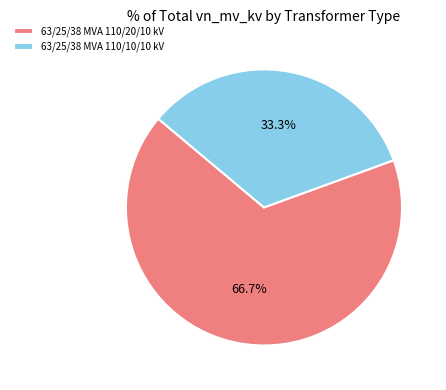

What is the total percentage of 63/25/38 MVA 110/20/10 kV and 63/25/38 MVA 110/10/10 kV?

100.0%